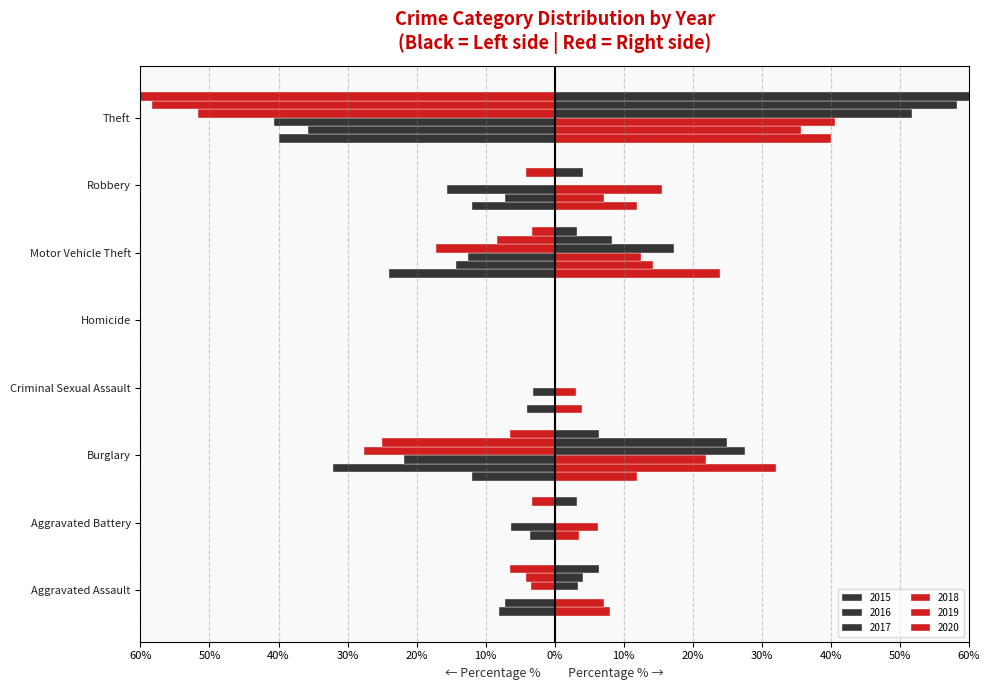

What is the lowest value of the 2020 series?

-80.6